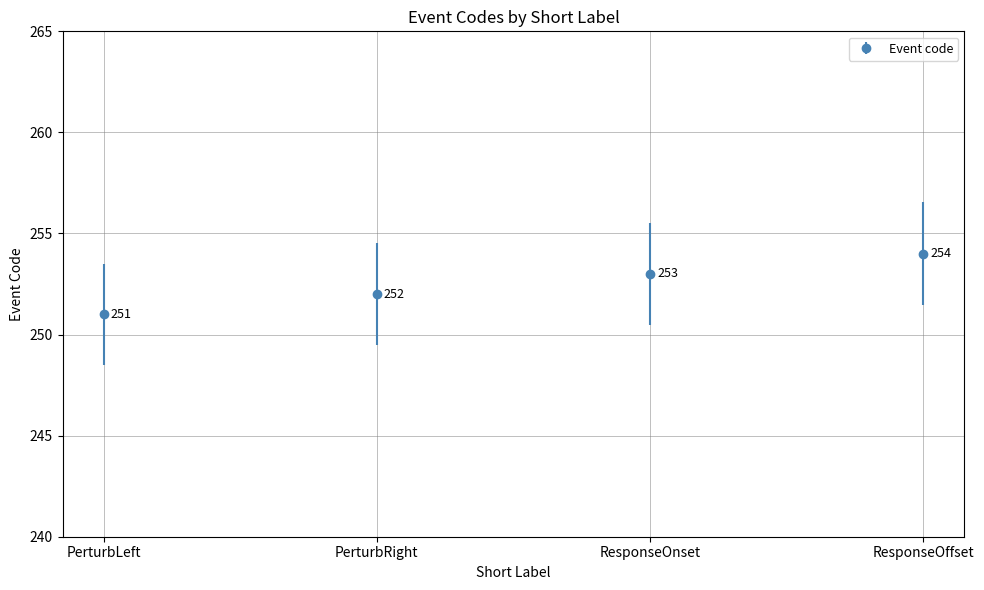

Reading right to left, transcribe all the data shown in this chart.

ResponseOffset=254	ResponseOnset=253	PerturbRight=252	PerturbLeft=251